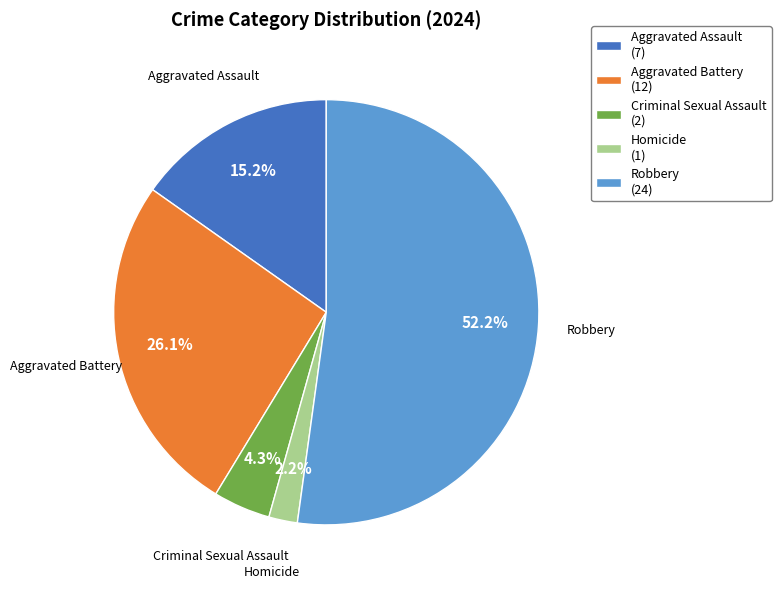

What is the largest slice in the pie chart?

Robbery